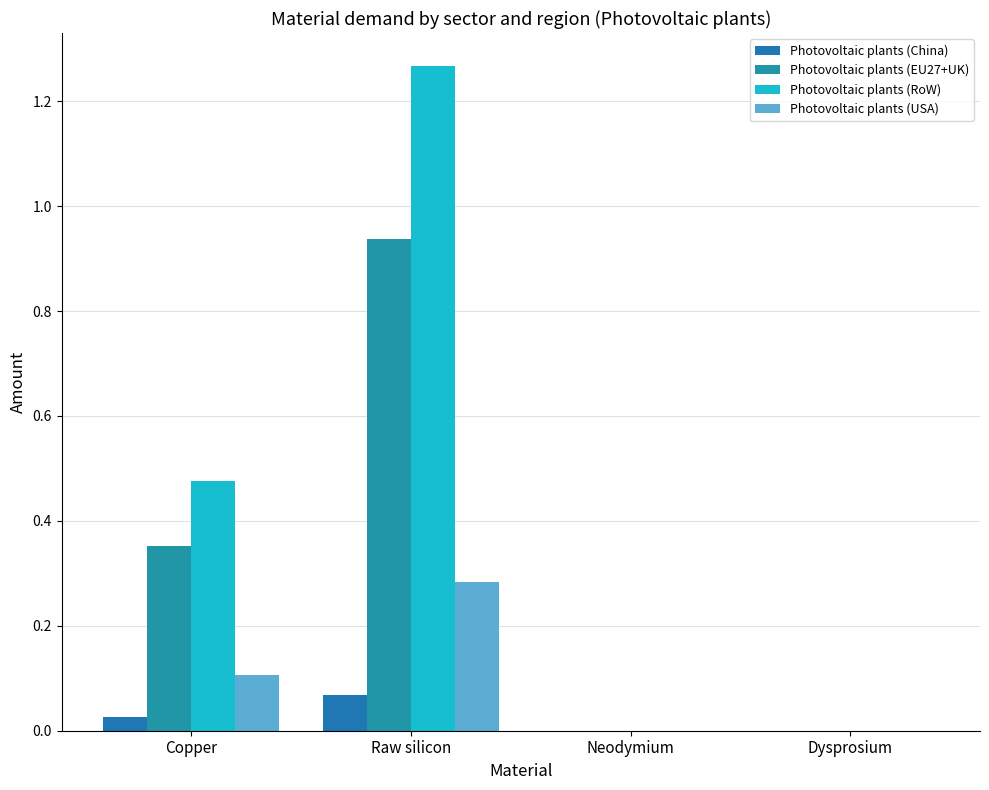

What are all the series names shown in the legend?

Photovoltaic plants (China), Photovoltaic plants (EU27+UK), Photovoltaic plants (RoW), Photovoltaic plants (USA)